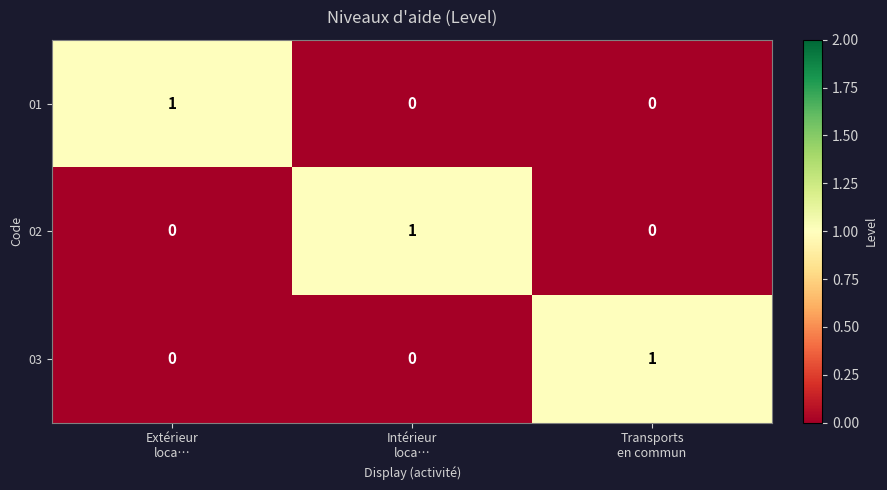

At how many categories does at least one series exceed 0?

3